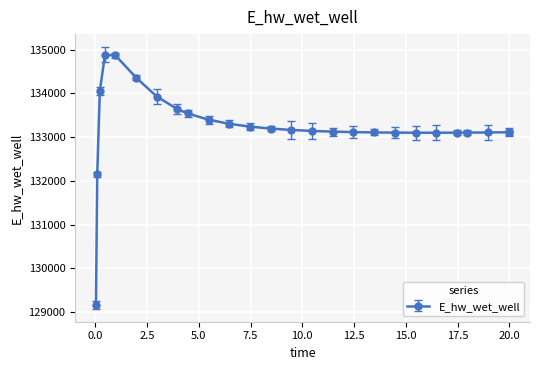

What is the maximum value shown in the chart?

134880.1